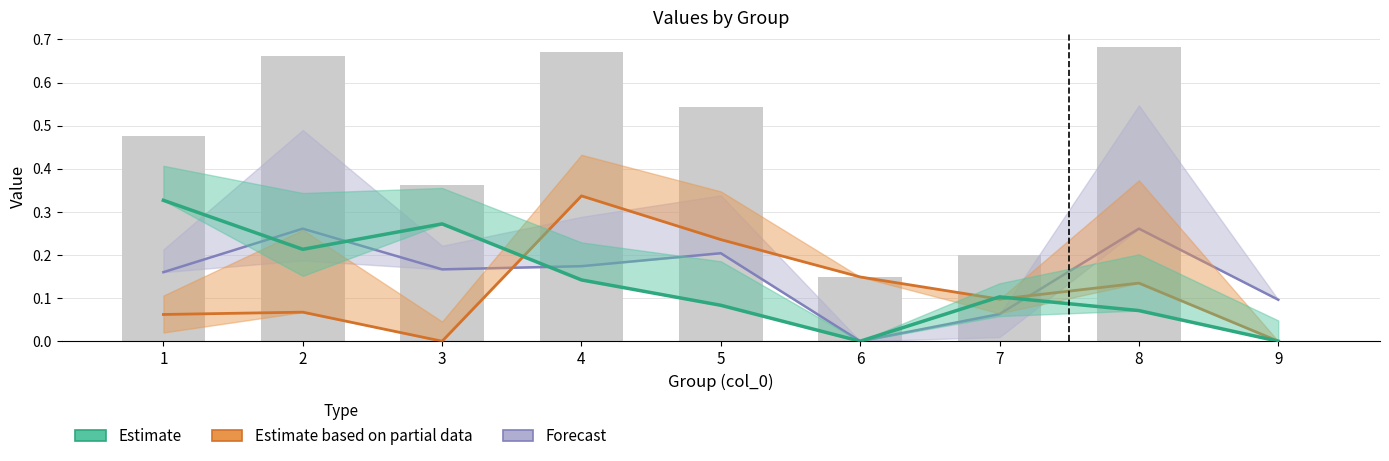

What is the total value across all series at 7?

0.3